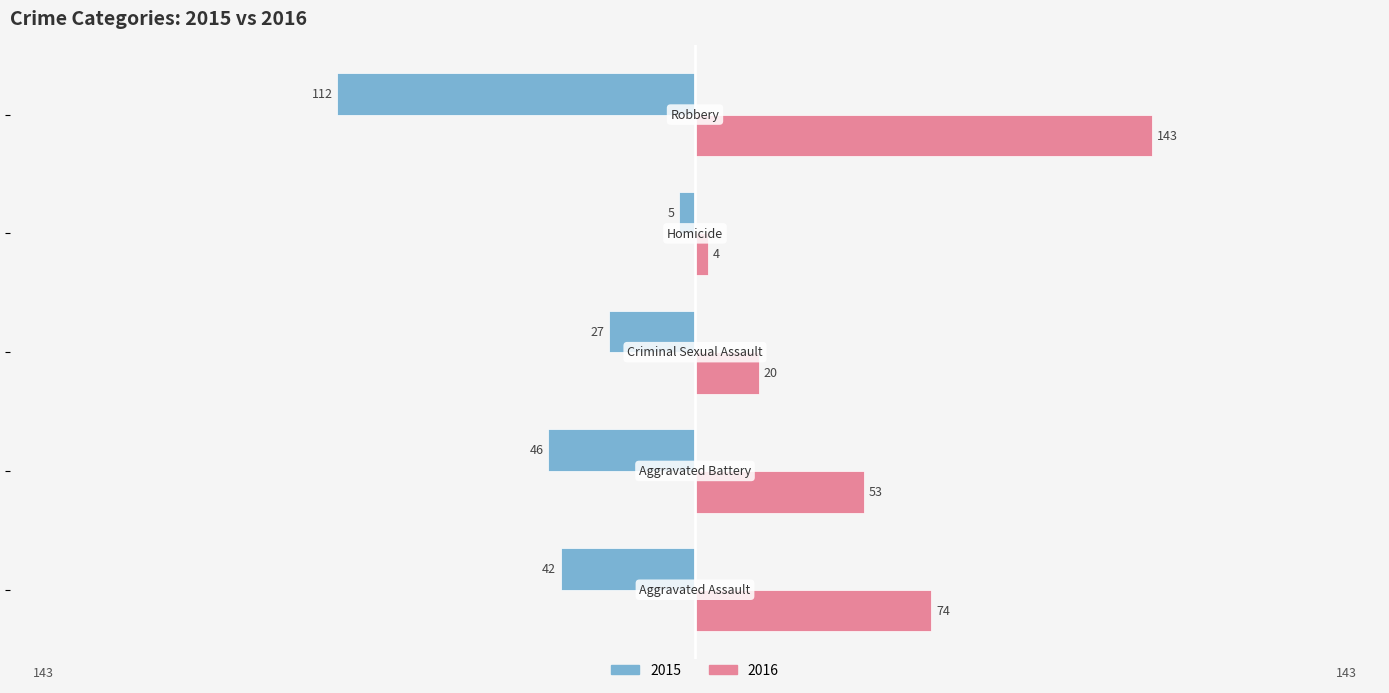

Rank the series by their average value, from lowest to highest.

2015, 2016